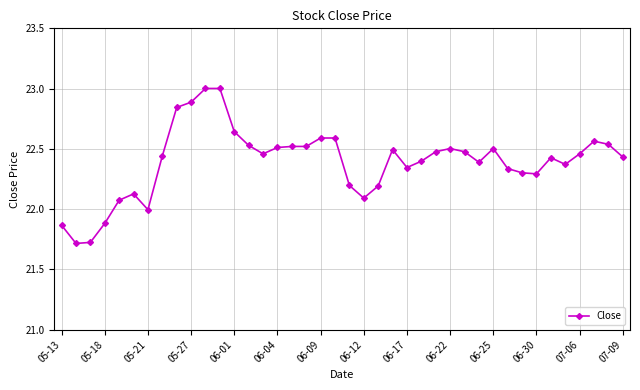

True or false: the data has more than 0 interior local peaks.

True